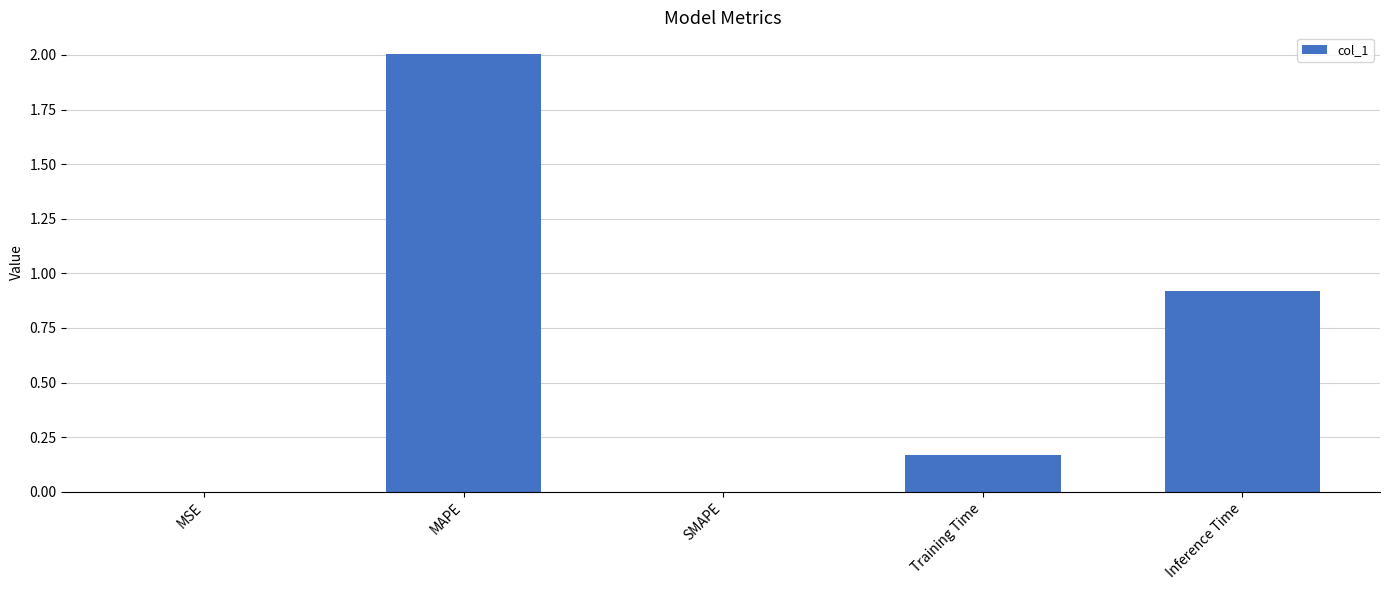

The value at Inference Time is 0.9. True or false?

True